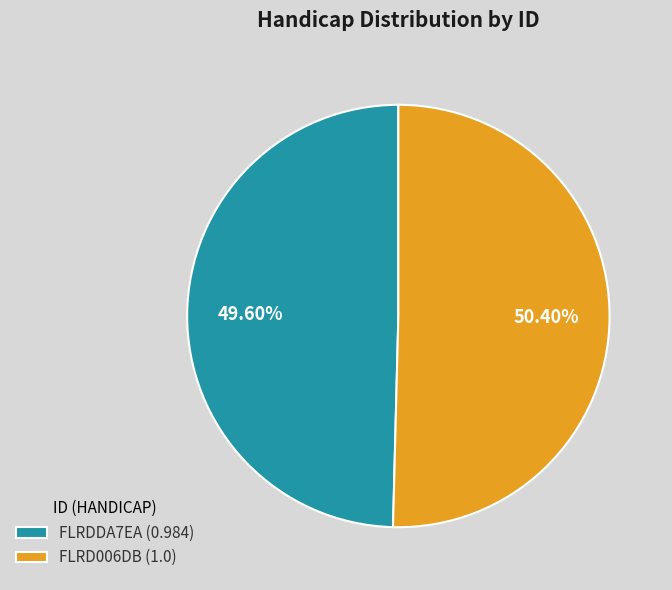

To the nearest percent, what is the difference between the FLRD006DB and FLRDDA7EA slice percentages?

1%